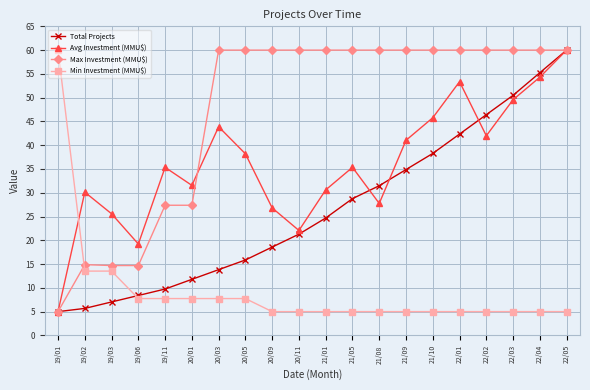

What is the highest value of the Total Projects series?

60.0